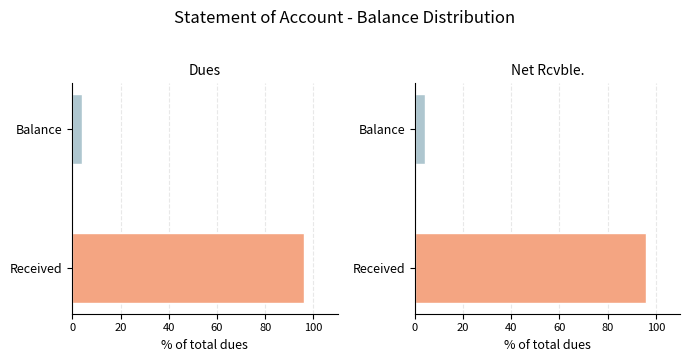

True or false: the data shows 95.9 at Received.

True